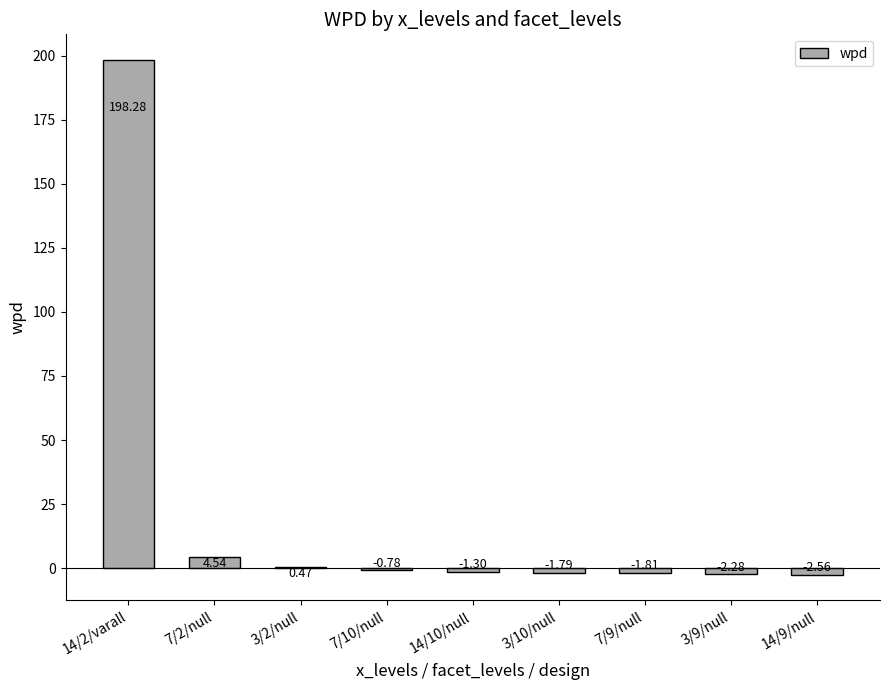

Which has a higher value, 14/2/varall or 3/10/null?

14/2/varall